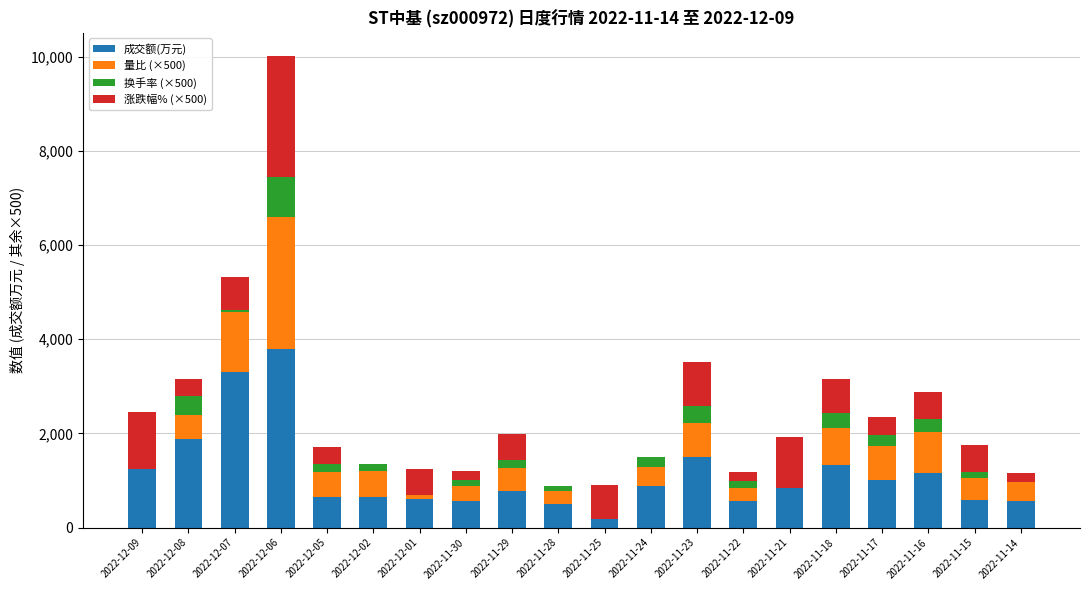

What position from the left is 2022-12-06?

4